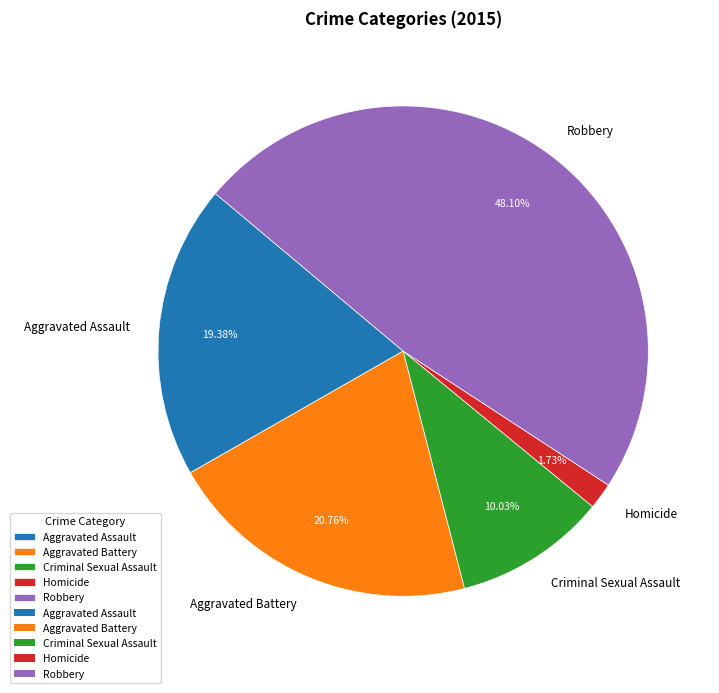

Rank the categories by value from highest to lowest.

Robbery, Aggravated Battery, Aggravated Assault, Criminal Sexual Assault, Homicide